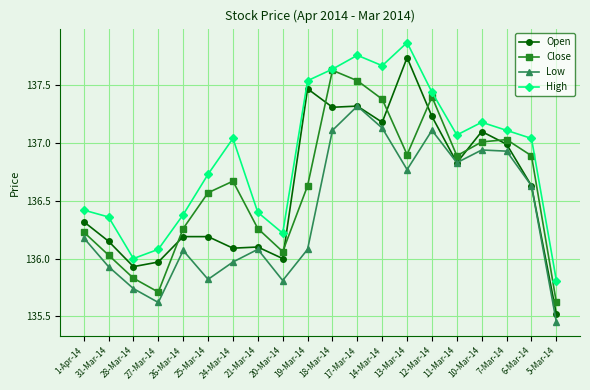

Which series has the largest range (max minus min)?

Open